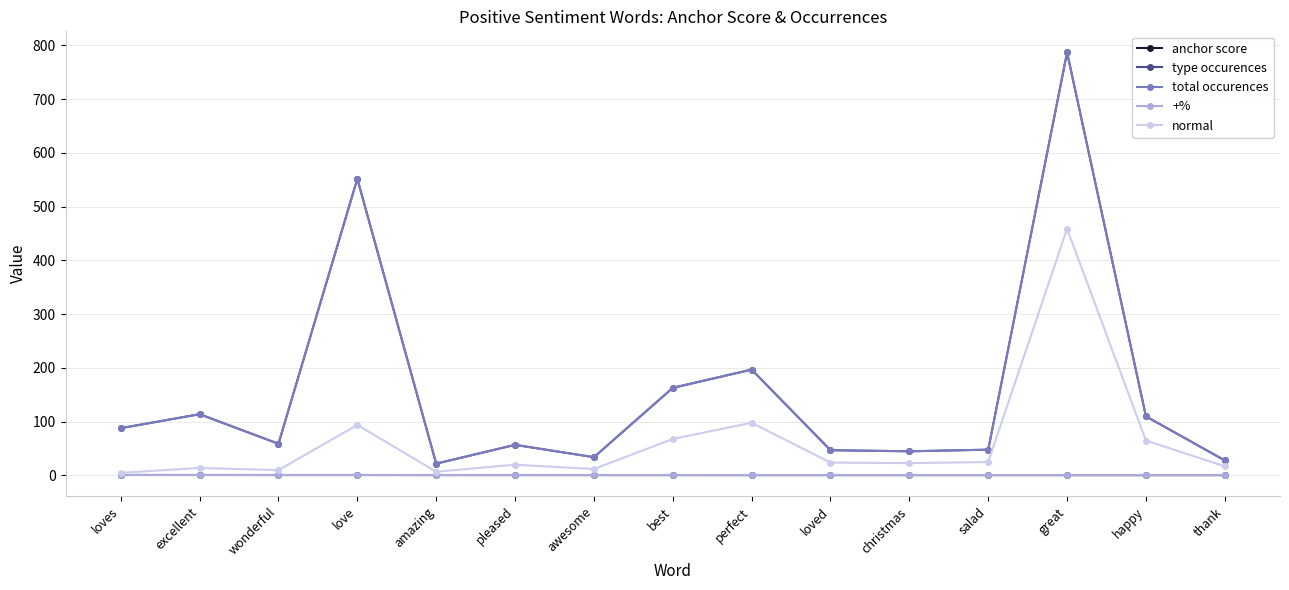

At which label does anchor score reach its minimum?

thank